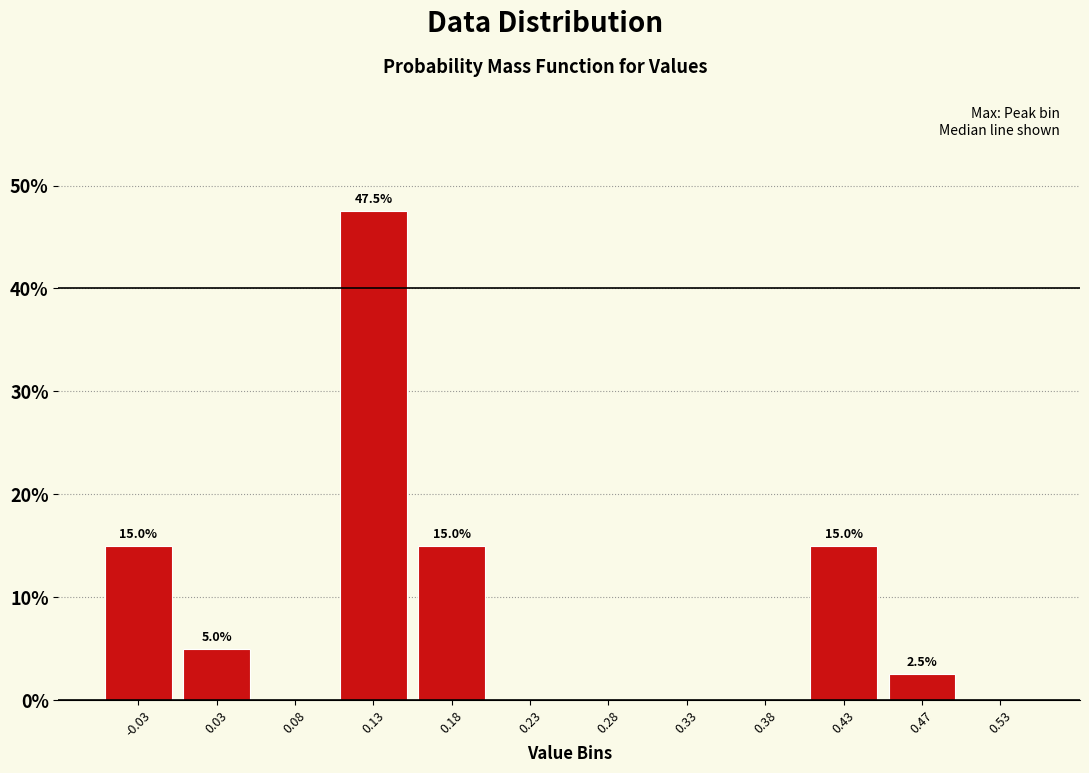

Over which range of the x-axis is the bar tallest?

0.10 to 0.15